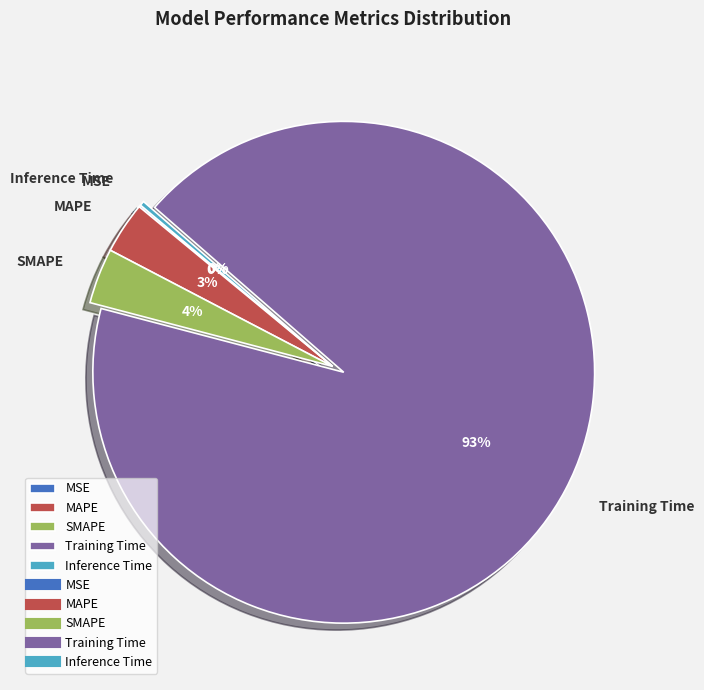

Which category has the biggest portion of the pie?

Training Time